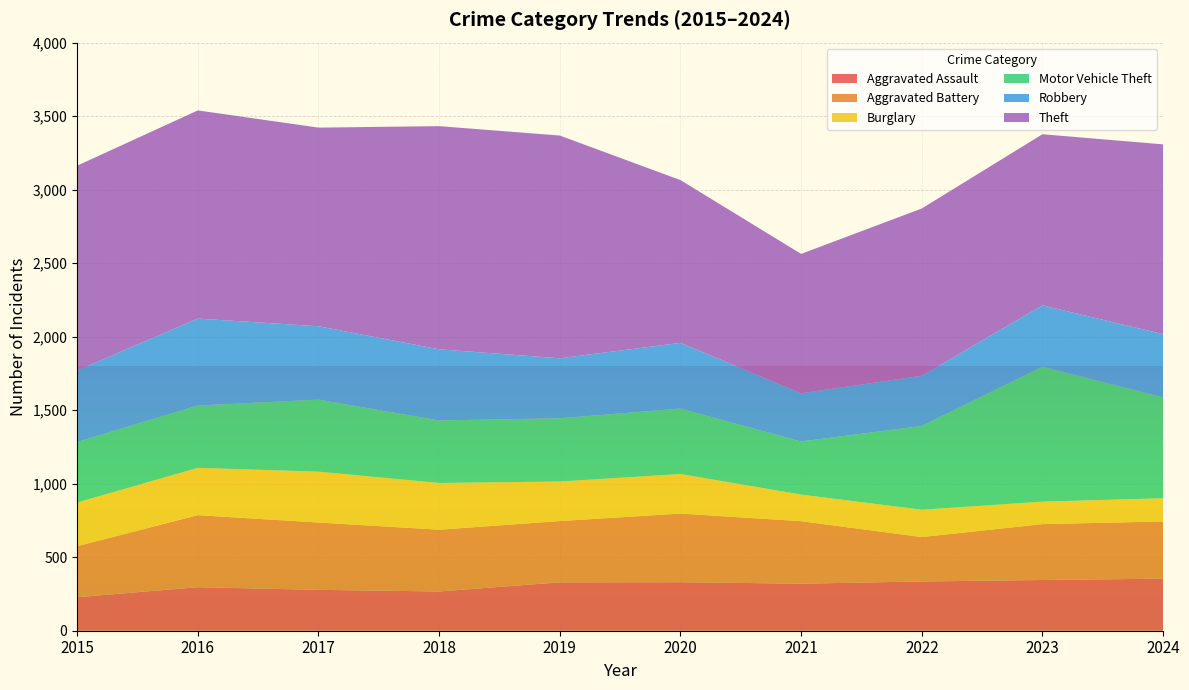

Reading right to left, transcribe all the data shown in this chart.

Aggravated Assault: 354	345	335	320	330	329	267	278	296	228
Aggravated Battery: 389	380	302	425	467	417	420	458	490	347
Burglary: 158	153	186	181	269	269	318	346	322	297
Motor Vehicle Theft: 686	918	570	361	445	430	425	490	424	411
Robbery: 430	417	341	328	447	408	484	499	591	487
Theft: 1291	1164	1138	948	1107	1515	1518	1351	1416	1393